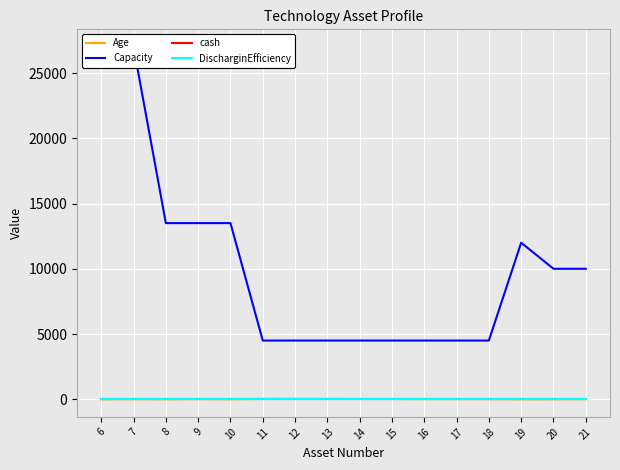

Reading left to right, what are all the values shown in this chart?

Age: 6=1	7=10	8=2	9=13	10=1	11=27	12=25	13=23	14=21	15=19	16=15	17=13	18=11	19=1	20=5	21=10
Capacity: 6=27000	7=27000	8=13500	9=13500	10=13500	11=4500	12=4500	13=4500	14=4500	15=4500	16=4500	17=4500	18=4500	19=12000	20=10000	21=10000
cash: 6=0	7=0	8=0	9=0	10=0	11=0	12=0	13=0	14=0	15=0	16=0	17=0	18=0	19=0	20=0	21=0
DischarginEfficiency: 6=0	7=0	8=0	9=0	10=0	11=0	12=0	13=0	14=0	15=0	16=0	17=0	18=0	19=0	20=0	21=0